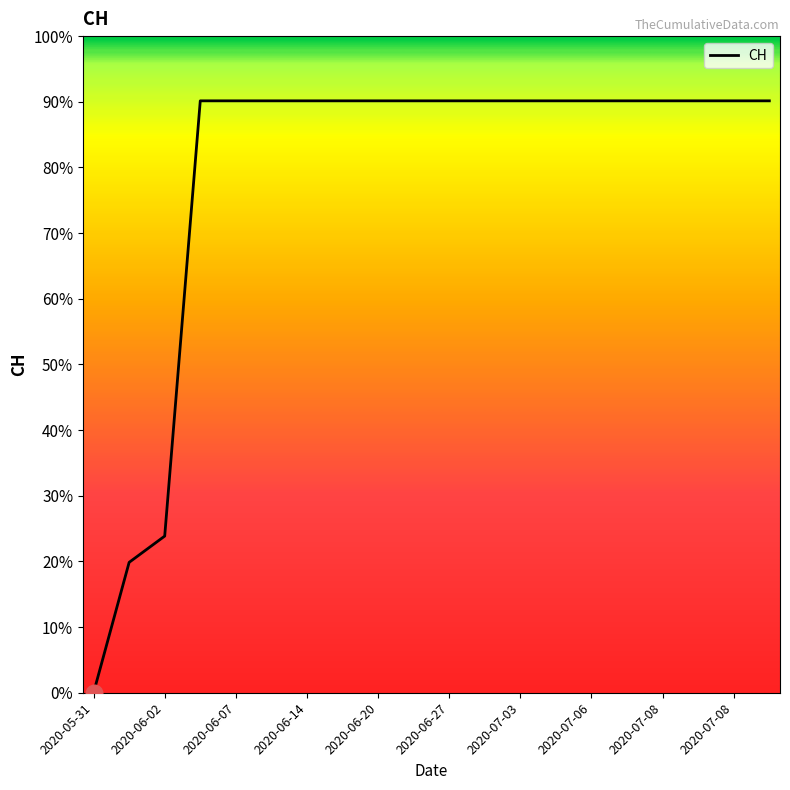

What is the label of the 12th point from the right?

2020-06-20